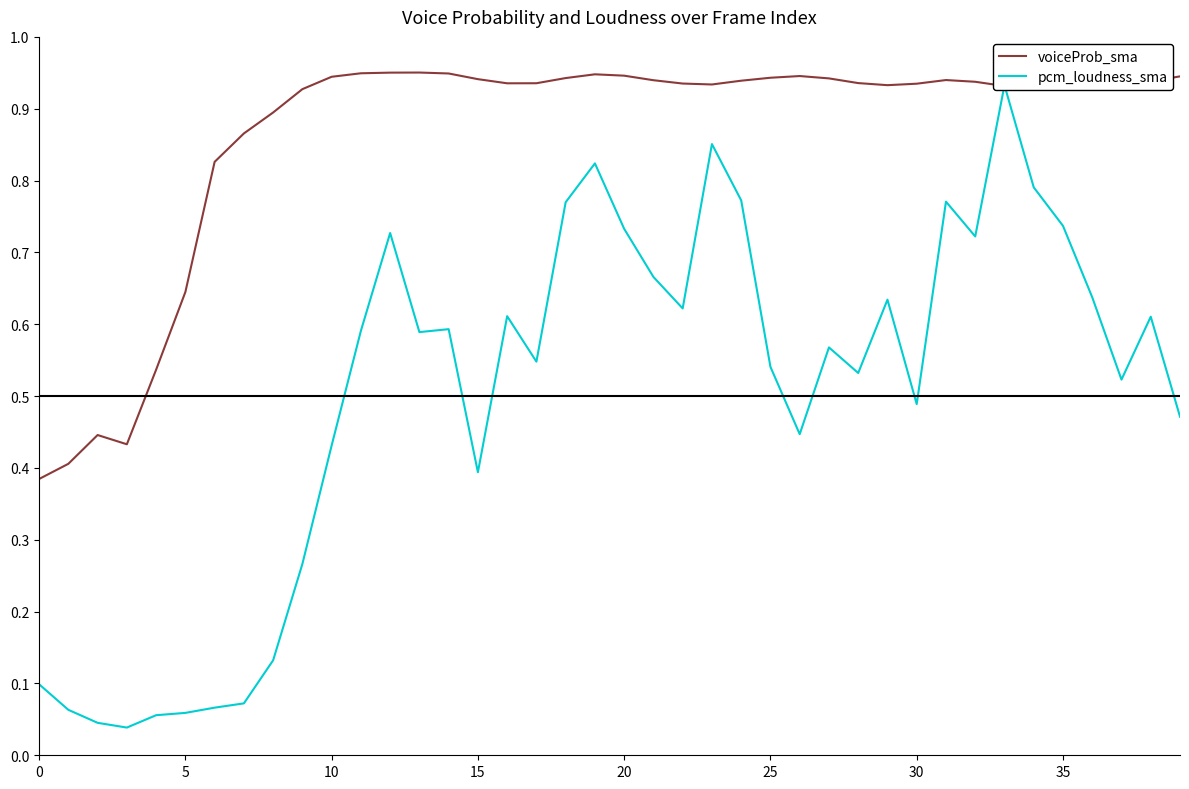

Read the voiceProb_sma value at 10.

0.4